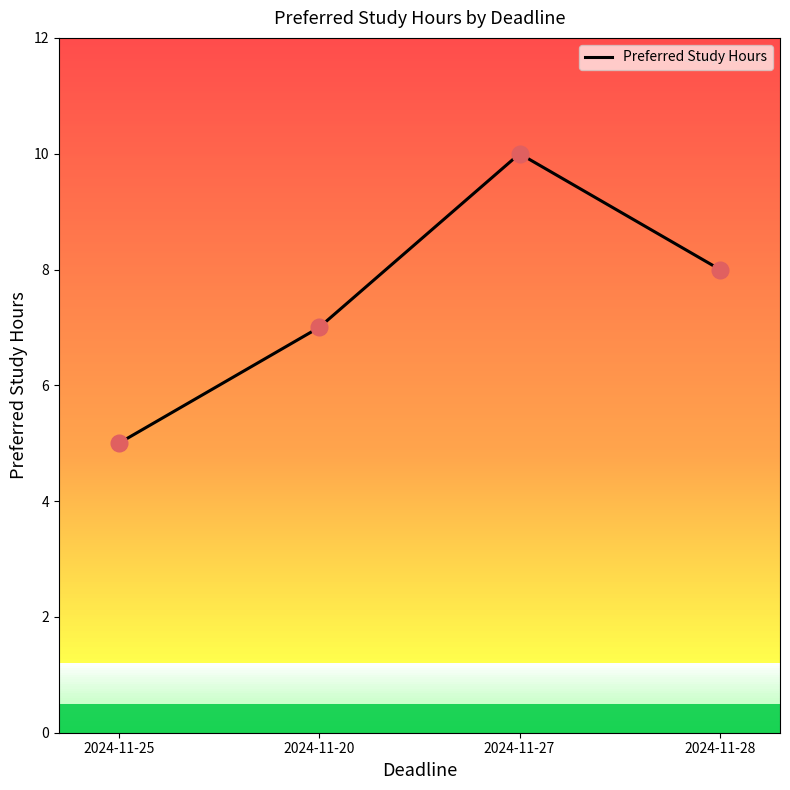

What is the ratio of the value at 2024-11-25 to the value at 2024-11-28?

0.6